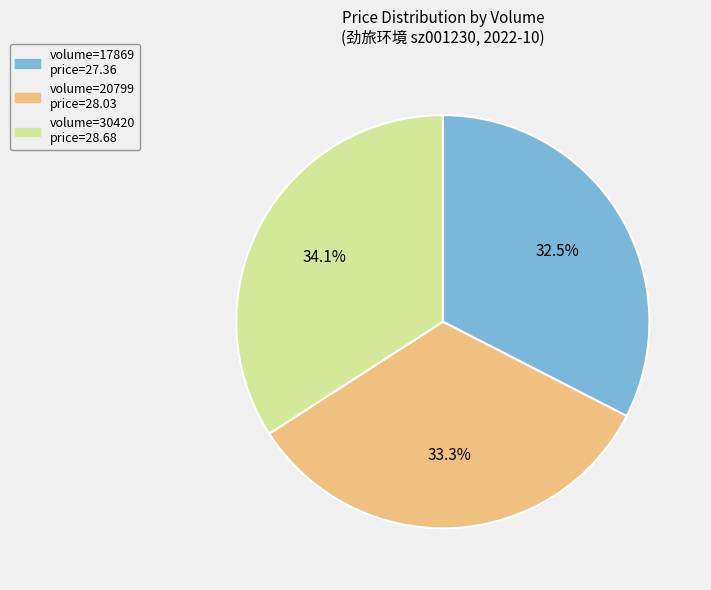

To the nearest percent, what is the difference between the largest and smallest slice percentages?

2%